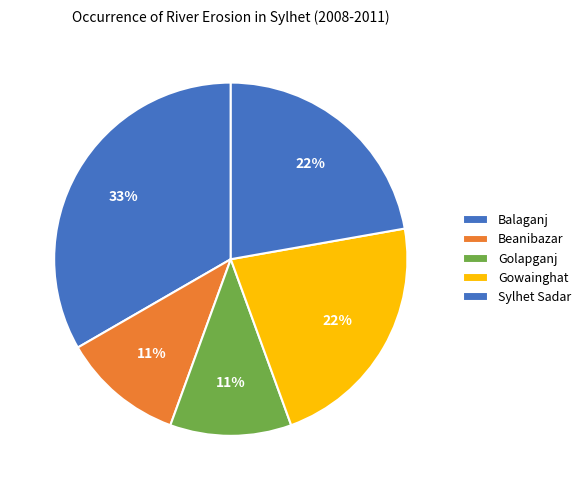

How many slices are in this pie chart?

5